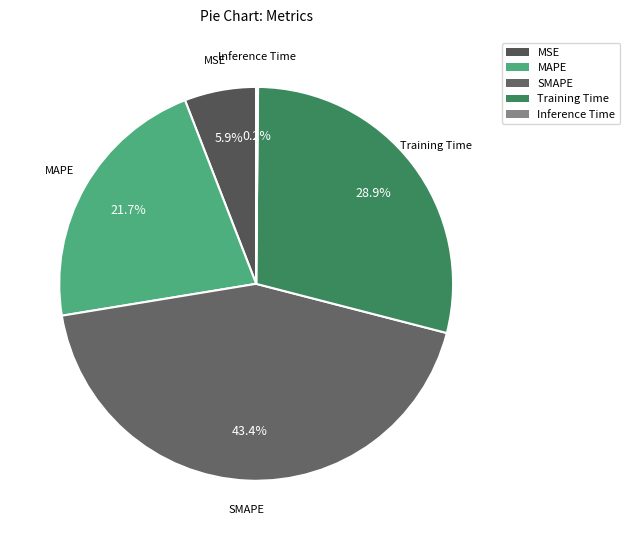

Is it true that MAPE is 12% of the pie?

False